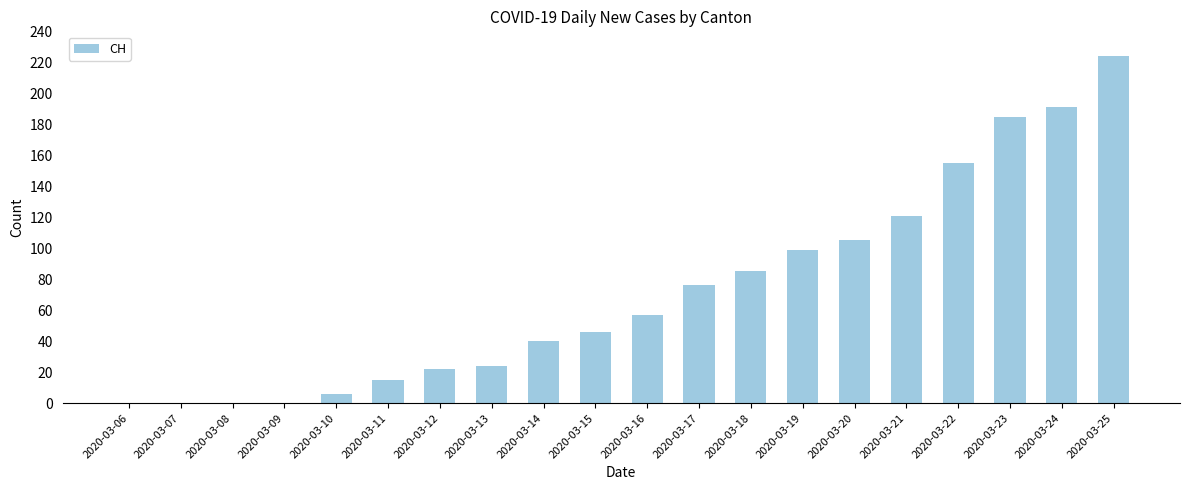

Are the bars grouped side by side (vs. stacked)?

No